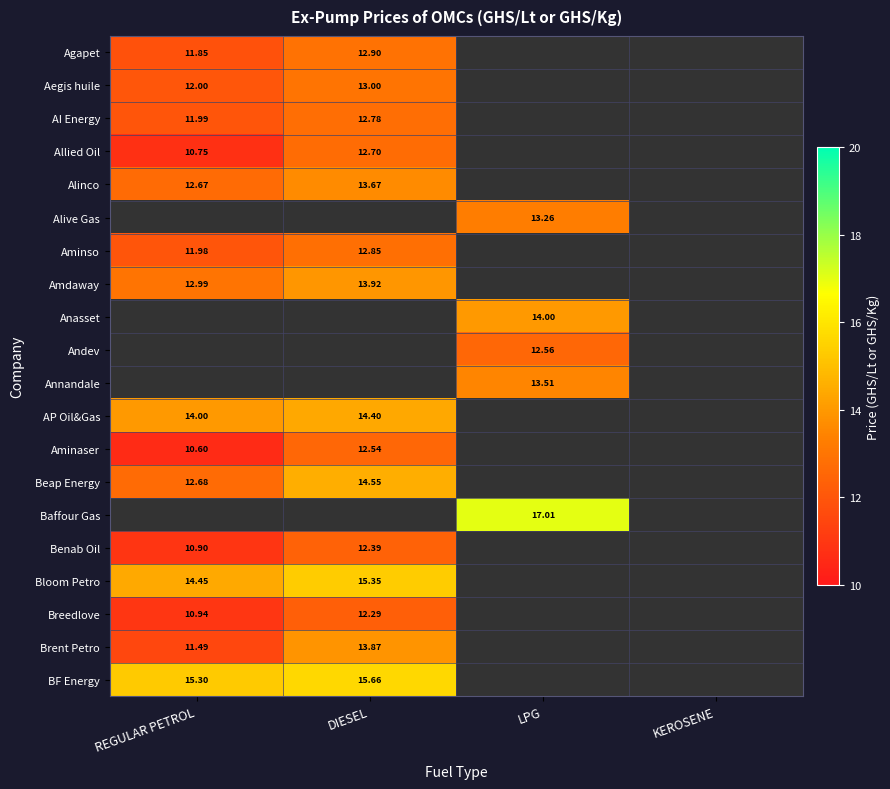

Is the value of Benab Oil at REGULAR PETROL greater than the value of Beap Energy at REGULAR PETROL?

No